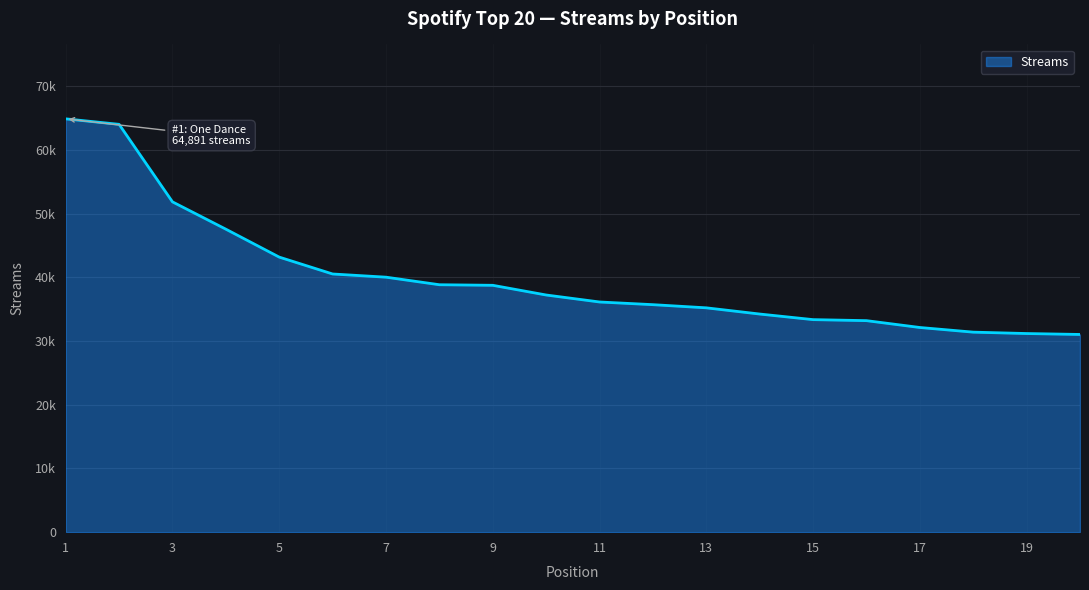

Does the chart have visible grid lines?

Yes